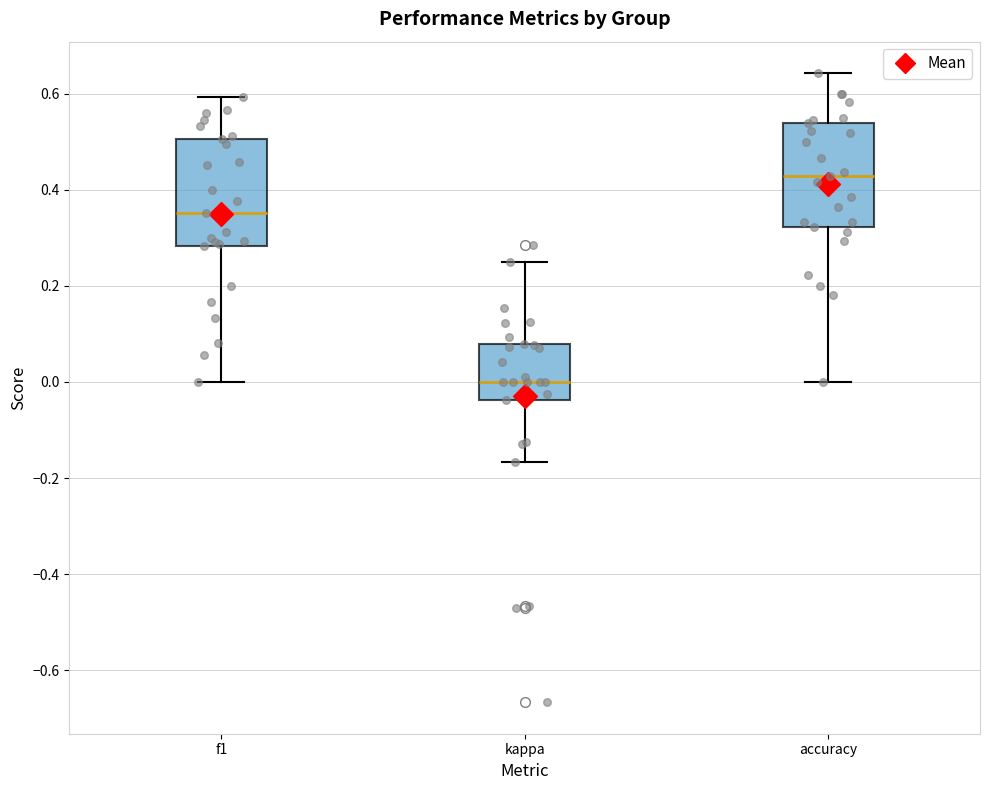

Reading left to right, read every box against the y-axis: the position of its median line, the range the box covers, and the ends of its whiskers. The values are not printed on the chart, so give them approximately, as read against the axis.

f1: median 0.36, box 0.28 to 0.50, whiskers 0.00 to 0.60
kappa: median 0.00, box -0.04 to 0.08, whiskers -0.16 to 0.26
accuracy: median 0.42, box 0.32 to 0.54, whiskers 0.00 to 0.64